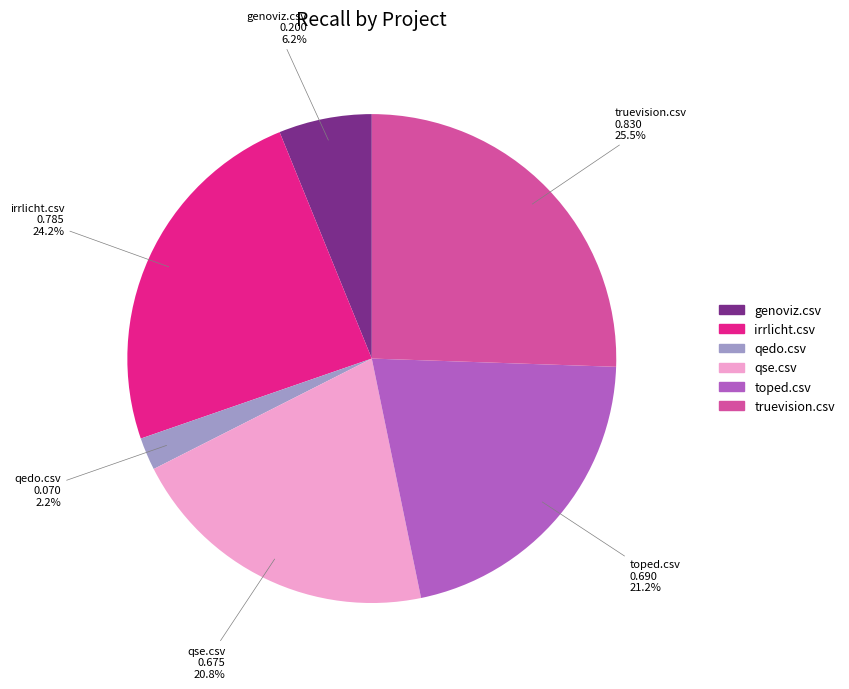

How many segments does this pie chart have?

6